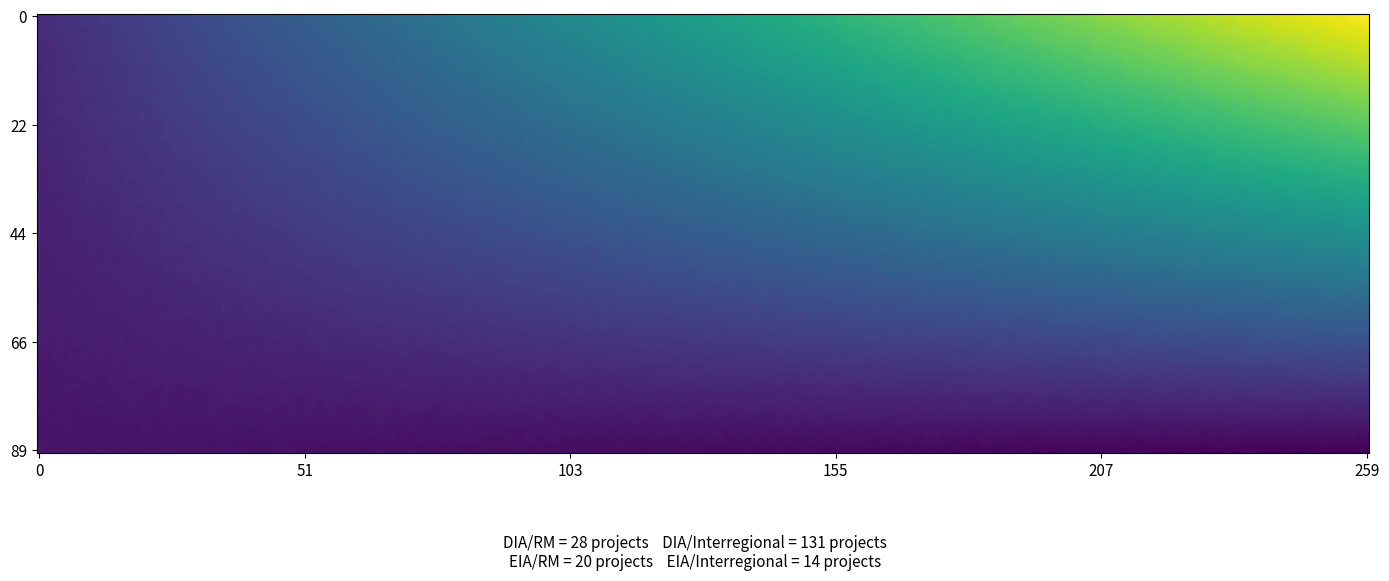

How many EIA values are between 14 and 20?

2